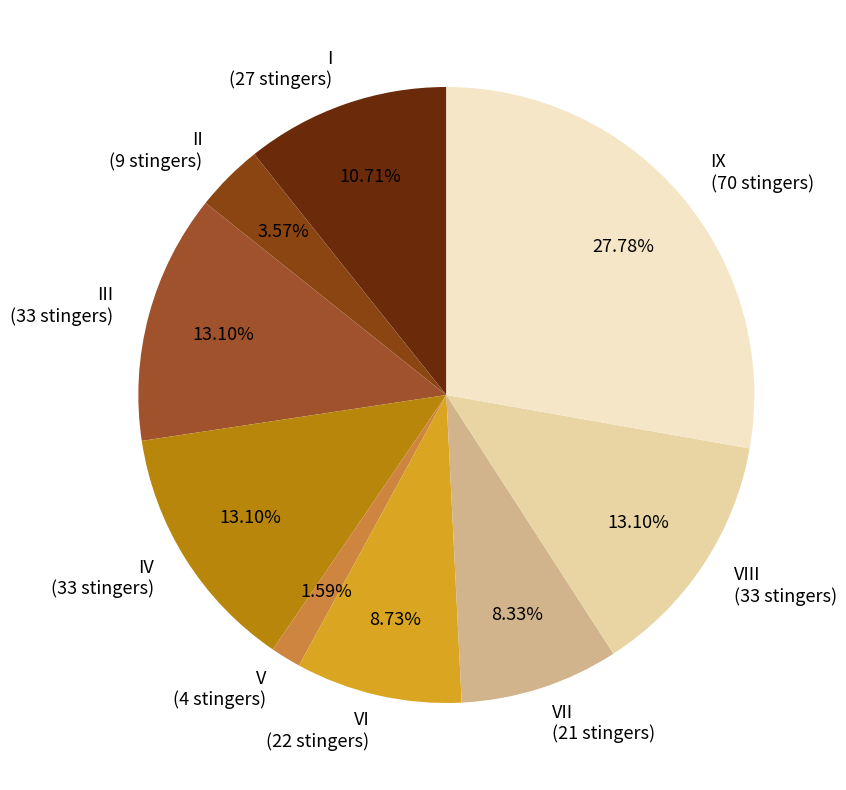

True or false: I accounts for 21% of the total.

False